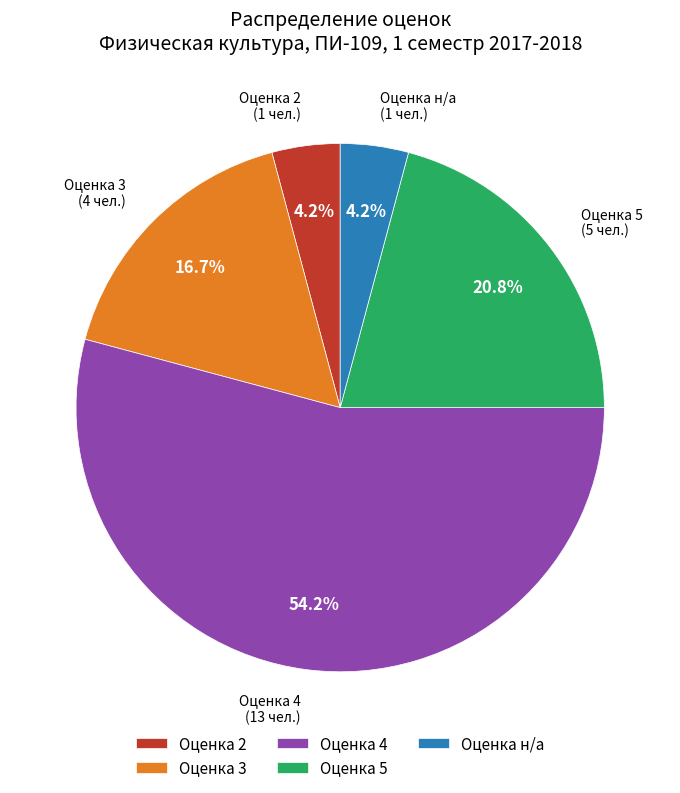

Between Оценка 3 and Оценка 5, which is larger?

Оценка 5